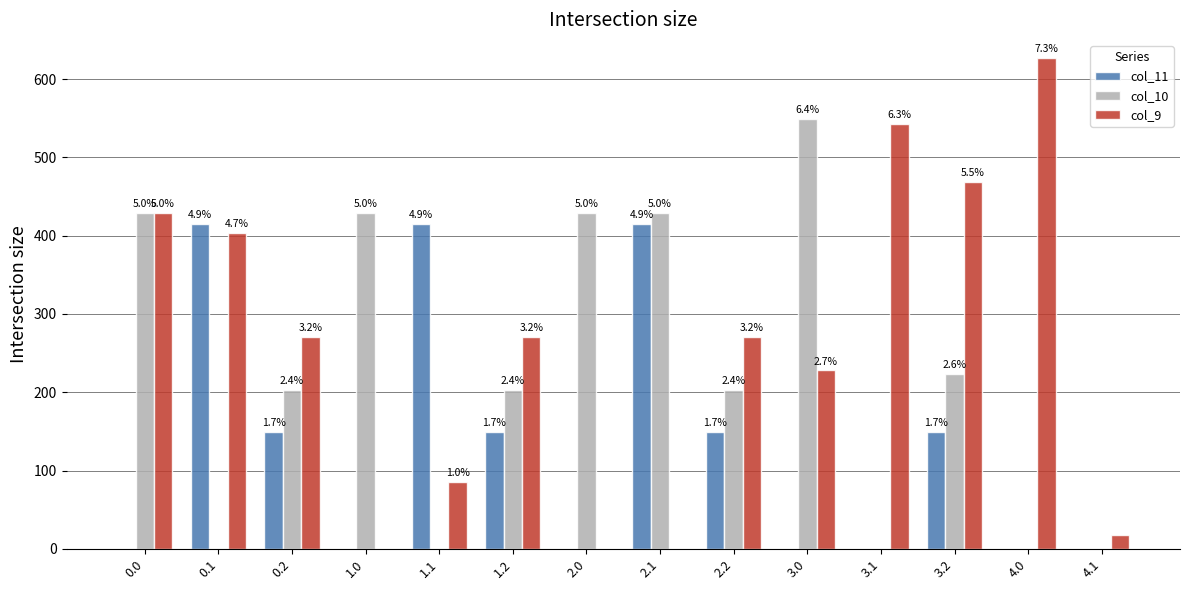

What is the difference between the col_10 values at 3.1 and 3.2?

222.9